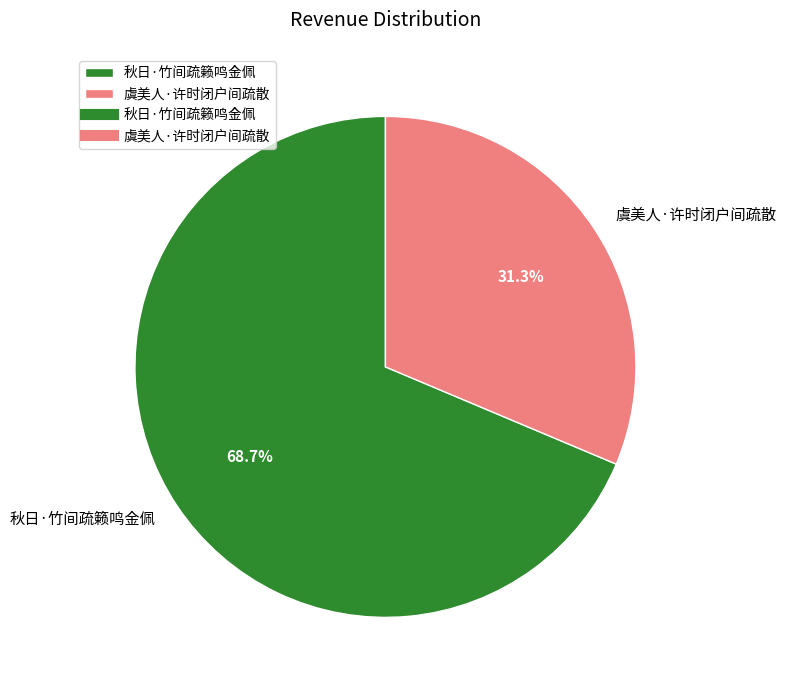

Rank the categories by value from highest to lowest.

秋日·竹间疏籁鸣金佩, 虞美人·许时闭户间疏散